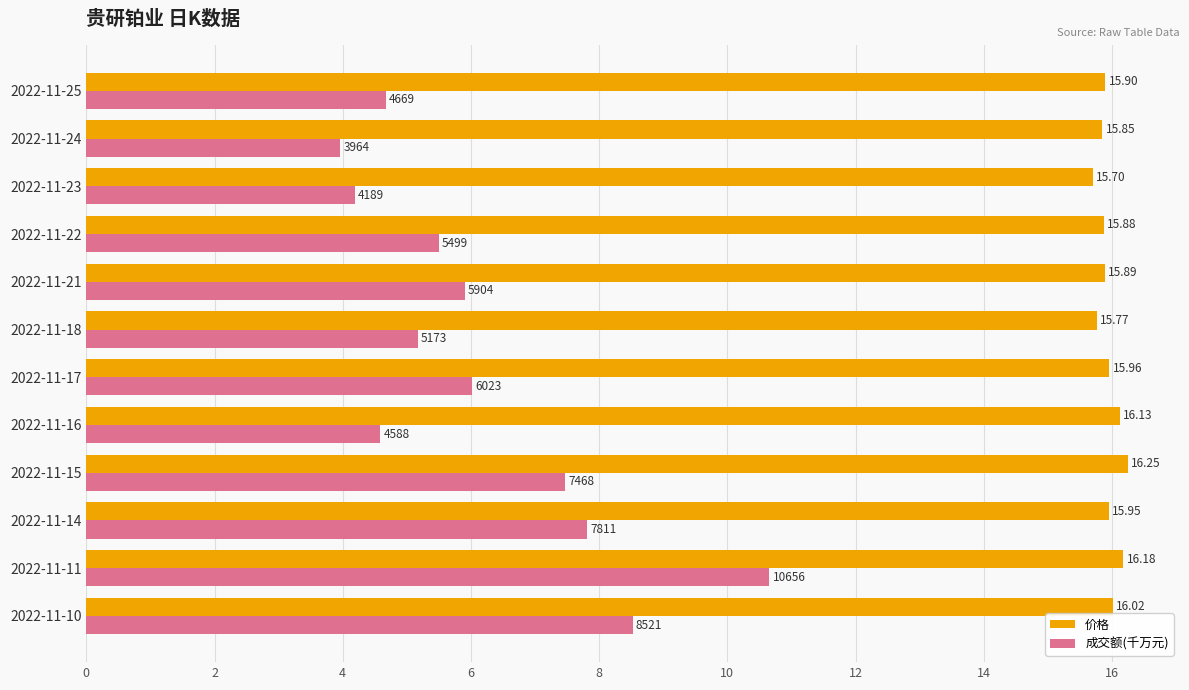

Rank the series by their maximum value, from lowest to highest.

成交额(千万元), 价格